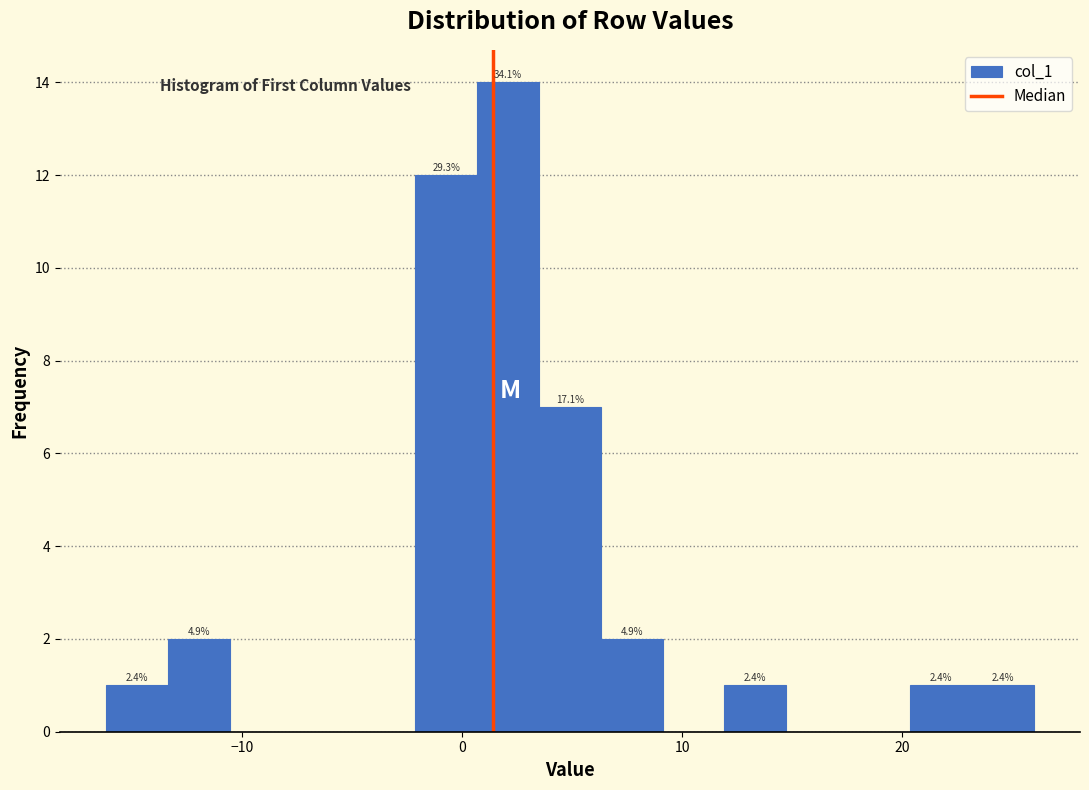

Around what value on the x-axis is the tallest bar? Give the approximate position of its centre, as read against the axis.

2